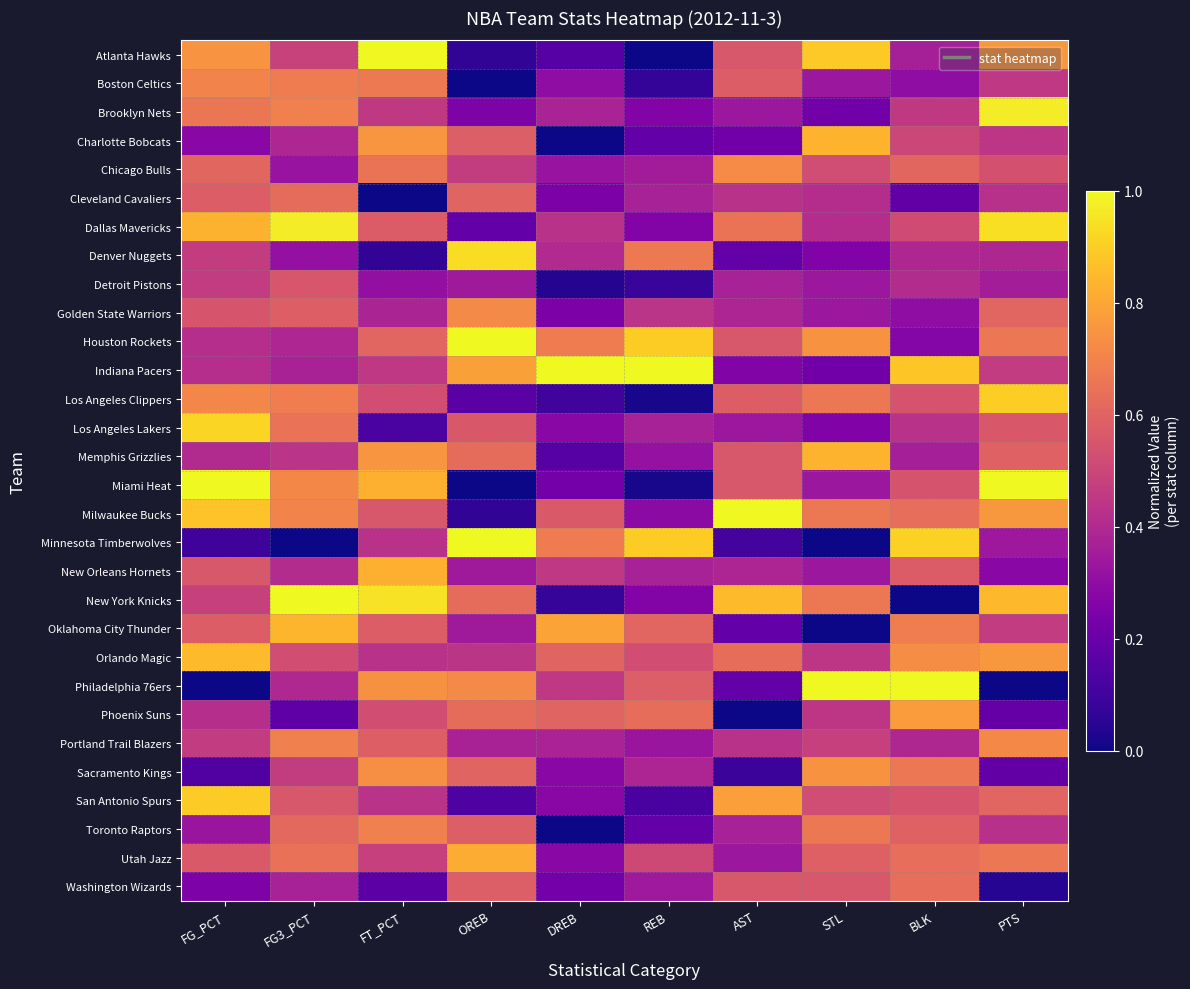

Reading right to left, extract all data points from this chart.

Atlanta Hawks: PTS=0.8	BLK=0.4	STL=0.9	AST=0.6	REB=0.0	DREB=0.2	OREB=0.1	FT_PCT=1.0	FG3_PCT=0.5	FG_PCT=0.7
Boston Celtics: PTS=0.5	BLK=0.3	STL=0.3	AST=0.6	REB=0.1	DREB=0.3	OREB=0.0	FT_PCT=0.7	FG3_PCT=0.7	FG_PCT=0.7
Brooklyn Nets: PTS=1.0	BLK=0.5	STL=0.2	AST=0.3	REB=0.3	DREB=0.4	OREB=0.3	FT_PCT=0.5	FG3_PCT=0.7	FG_PCT=0.7
Charlotte Bobcats: PTS=0.4	BLK=0.5	STL=0.8	AST=0.2	REB=0.2	DREB=0.0	OREB=0.6	FT_PCT=0.8	FG3_PCT=0.4	FG_PCT=0.3
Chicago Bulls: PTS=0.5	BLK=0.6	STL=0.5	AST=0.7	REB=0.4	DREB=0.3	OREB=0.5	FT_PCT=0.6	FG3_PCT=0.3	FG_PCT=0.6
Cleveland Cavaliers: PTS=0.4	BLK=0.2	STL=0.4	AST=0.4	REB=0.4	DREB=0.2	OREB=0.6	FT_PCT=0.0	FG3_PCT=0.6	FG_PCT=0.6
Dallas Mavericks: PTS=0.9	BLK=0.5	STL=0.4	AST=0.7	REB=0.3	DREB=0.4	OREB=0.2	FT_PCT=0.6	FG3_PCT=1.0	FG_PCT=0.8
Denver Nuggets: PTS=0.4	BLK=0.4	STL=0.3	AST=0.2	REB=0.7	DREB=0.4	OREB=0.9	FT_PCT=0.1	FG3_PCT=0.3	FG_PCT=0.5
Detroit Pistons: PTS=0.4	BLK=0.4	STL=0.3	AST=0.4	REB=0.1	DREB=0.0	OREB=0.3	FT_PCT=0.3	FG3_PCT=0.6	FG_PCT=0.5
Golden State Warriors: PTS=0.6	BLK=0.3	STL=0.3	AST=0.4	REB=0.4	DREB=0.2	OREB=0.7	FT_PCT=0.4	FG3_PCT=0.6	FG_PCT=0.6
Houston Rockets: PTS=0.7	BLK=0.3	STL=0.7	AST=0.6	REB=0.9	DREB=0.7	OREB=1.0	FT_PCT=0.6	FG3_PCT=0.4	FG_PCT=0.4
Indiana Pacers: PTS=0.5	BLK=0.9	STL=0.2	AST=0.3	REB=1.0	DREB=1.0	OREB=0.8	FT_PCT=0.5	FG3_PCT=0.4	FG_PCT=0.4
Los Angeles Clippers: PTS=0.9	BLK=0.5	STL=0.7	AST=0.6	REB=0.0	DREB=0.1	OREB=0.2	FT_PCT=0.5	FG3_PCT=0.7	FG_PCT=0.7
Los Angeles Lakers: PTS=0.6	BLK=0.4	STL=0.3	AST=0.3	REB=0.4	DREB=0.3	OREB=0.6	FT_PCT=0.1	FG3_PCT=0.6	FG_PCT=0.9
Memphis Grizzlies: PTS=0.6	BLK=0.4	STL=0.8	AST=0.6	REB=0.3	DREB=0.2	OREB=0.6	FT_PCT=0.8	FG3_PCT=0.4	FG_PCT=0.4
Miami Heat: PTS=1.0	BLK=0.5	STL=0.3	AST=0.6	REB=0.0	DREB=0.2	OREB=0.0	FT_PCT=0.8	FG3_PCT=0.7	FG_PCT=1.0
Milwaukee Bucks: PTS=0.8	BLK=0.6	STL=0.7	AST=1.0	REB=0.3	DREB=0.6	OREB=0.1	FT_PCT=0.6	FG3_PCT=0.7	FG_PCT=0.9
Minnesota Timberwolves: PTS=0.3	BLK=0.9	STL=0.0	AST=0.1	REB=0.9	DREB=0.7	OREB=1.0	FT_PCT=0.4	FG3_PCT=0.0	FG_PCT=0.1
New Orleans Hornets: PTS=0.3	BLK=0.6	STL=0.3	AST=0.4	REB=0.4	DREB=0.5	OREB=0.3	FT_PCT=0.8	FG3_PCT=0.4	FG_PCT=0.6
New York Knicks: PTS=0.8	BLK=0.0	STL=0.7	AST=0.9	REB=0.3	DREB=0.1	OREB=0.6	FT_PCT=0.9	FG3_PCT=1.0	FG_PCT=0.5
Oklahoma City Thunder: PTS=0.5	BLK=0.7	STL=0.0	AST=0.2	REB=0.6	DREB=0.8	OREB=0.3	FT_PCT=0.6	FG3_PCT=0.8	FG_PCT=0.6
Orlando Magic: PTS=0.8	BLK=0.7	STL=0.4	AST=0.6	REB=0.5	DREB=0.6	OREB=0.4	FT_PCT=0.4	FG3_PCT=0.5	FG_PCT=0.9
Philadelphia 76ers: PTS=0.0	BLK=1.0	STL=1.0	AST=0.2	REB=0.6	DREB=0.5	OREB=0.7	FT_PCT=0.7	FG3_PCT=0.4	FG_PCT=0.0
Phoenix Suns: PTS=0.2	BLK=0.8	STL=0.4	AST=0.0	REB=0.6	DREB=0.6	OREB=0.6	FT_PCT=0.5	FG3_PCT=0.2	FG_PCT=0.4
Portland Trail Blazers: PTS=0.7	BLK=0.4	STL=0.5	AST=0.4	REB=0.3	DREB=0.4	OREB=0.4	FT_PCT=0.6	FG3_PCT=0.7	FG_PCT=0.5
Sacramento Kings: PTS=0.2	BLK=0.7	STL=0.7	AST=0.1	REB=0.4	DREB=0.3	OREB=0.6	FT_PCT=0.7	FG3_PCT=0.5	FG_PCT=0.1
San Antonio Spurs: PTS=0.6	BLK=0.5	STL=0.5	AST=0.8	REB=0.1	DREB=0.3	OREB=0.1	FT_PCT=0.4	FG3_PCT=0.6	FG_PCT=0.9
Toronto Raptors: PTS=0.4	BLK=0.6	STL=0.7	AST=0.4	REB=0.2	DREB=0.0	OREB=0.6	FT_PCT=0.7	FG3_PCT=0.6	FG_PCT=0.3
Utah Jazz: PTS=0.7	BLK=0.6	STL=0.6	AST=0.3	REB=0.5	DREB=0.3	OREB=0.8	FT_PCT=0.5	FG3_PCT=0.6	FG_PCT=0.6
Washington Wizards: PTS=0.0	BLK=0.6	STL=0.6	AST=0.6	REB=0.3	DREB=0.2	OREB=0.6	FT_PCT=0.2	FG3_PCT=0.4	FG_PCT=0.3